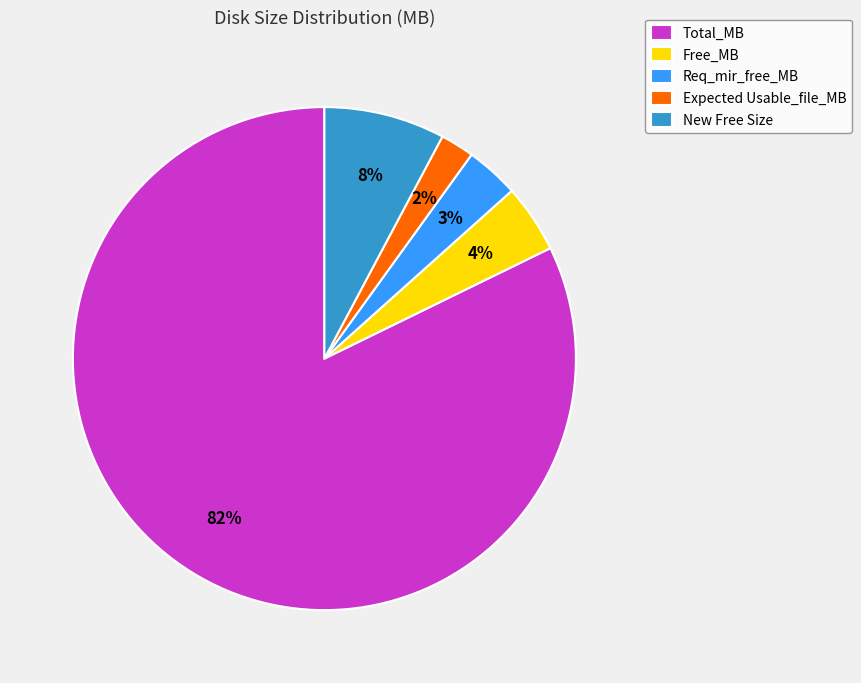

To the nearest percent, what is the average slice percentage?

20%